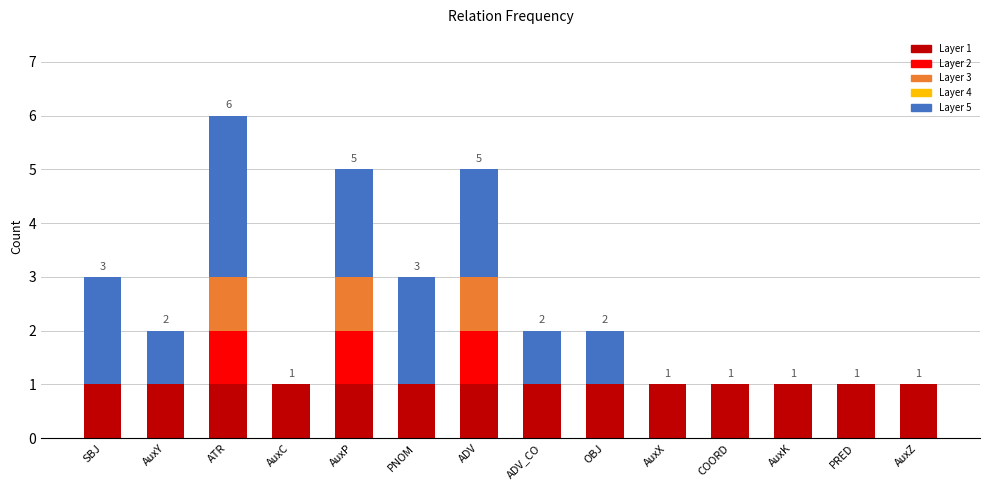

What is the maximum value shown in the chart?

6